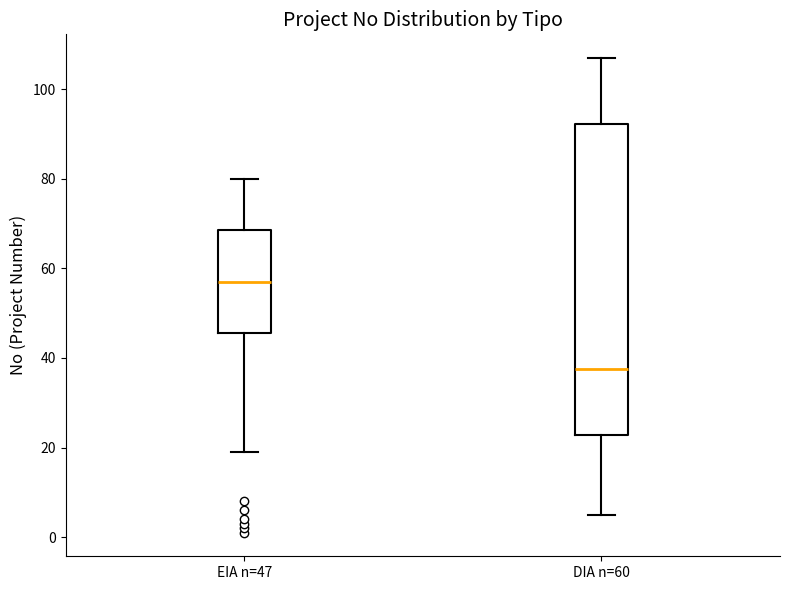

Reading left to right, read every box against the y-axis: the position of its median line, the range the box covers, and the ends of its whiskers. The values are not printed on the chart, so give them approximately, as read against the axis.

EIA n=47: median 58, box 46 to 68, whiskers 20 to 80
DIA n=60: median 38, box 22 to 92, whiskers 6 to 108